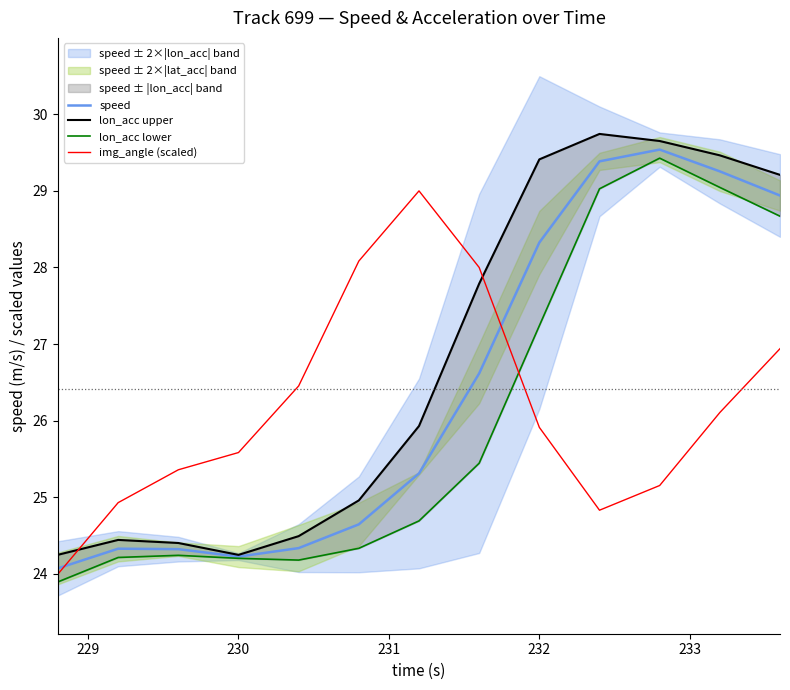

True or false: speed has a value of 38.1 at 230.

False